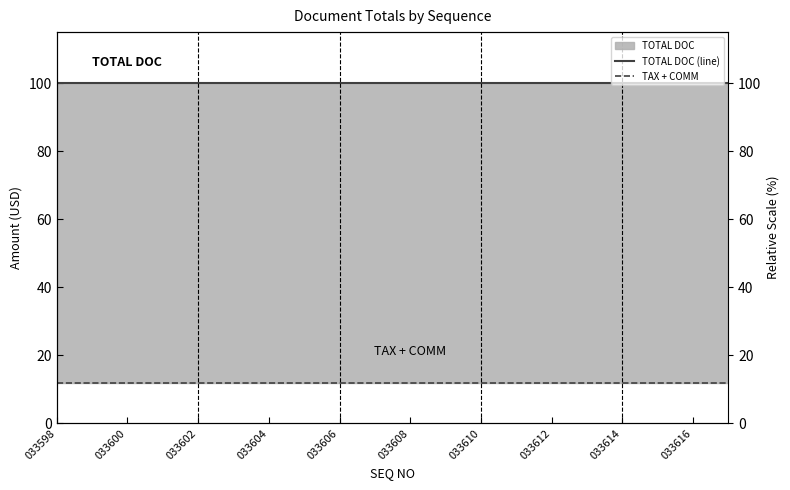

True or false: TOTAL DOC (line) and TAX + COMM cross at least once.

False